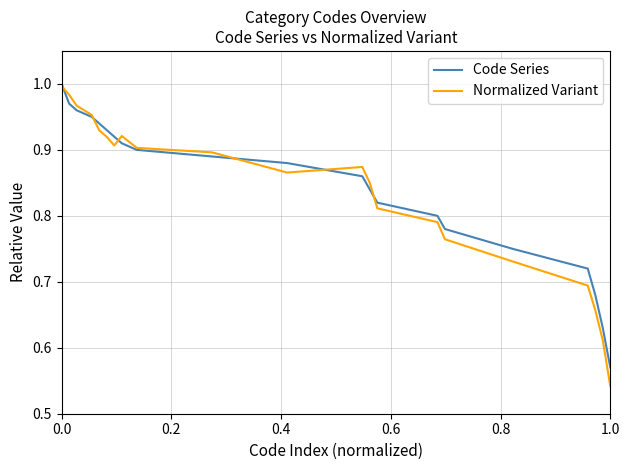

Which series has the widest spread of values?

Normalized Variant